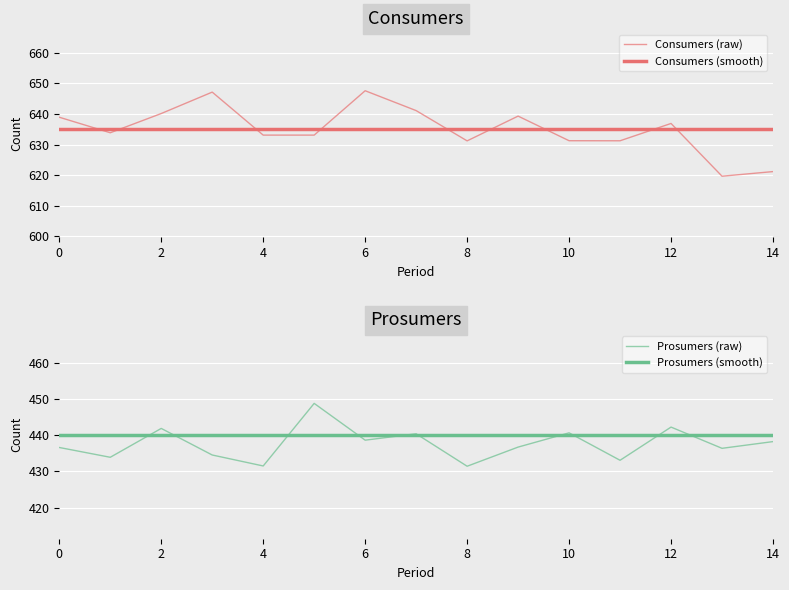

How many data points in Prosumers (raw) are above 436?

10